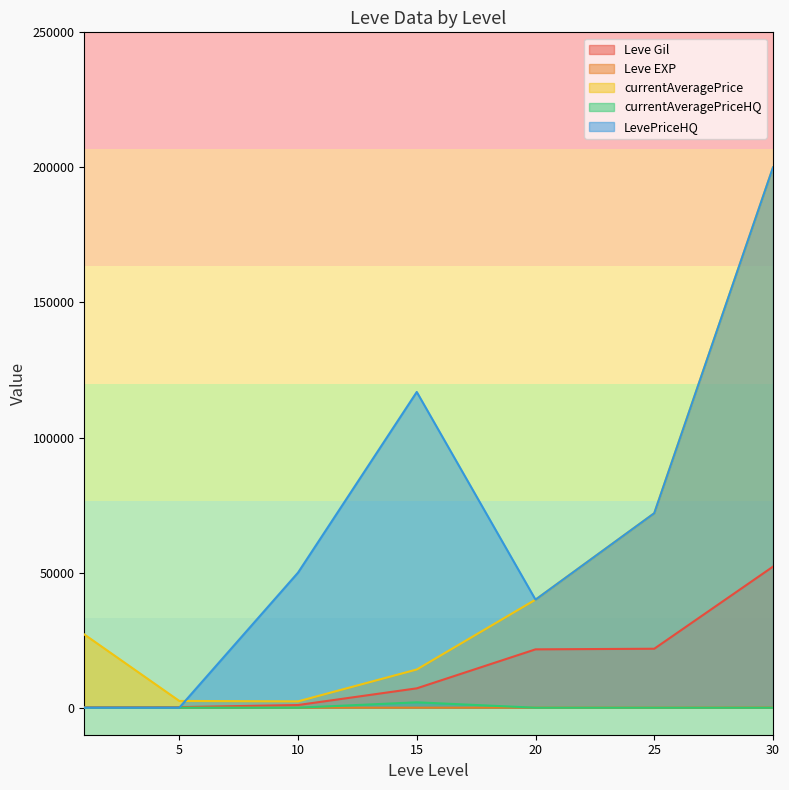

True or false: Leve Gil and currentAveragePriceHQ cross at least once.

False